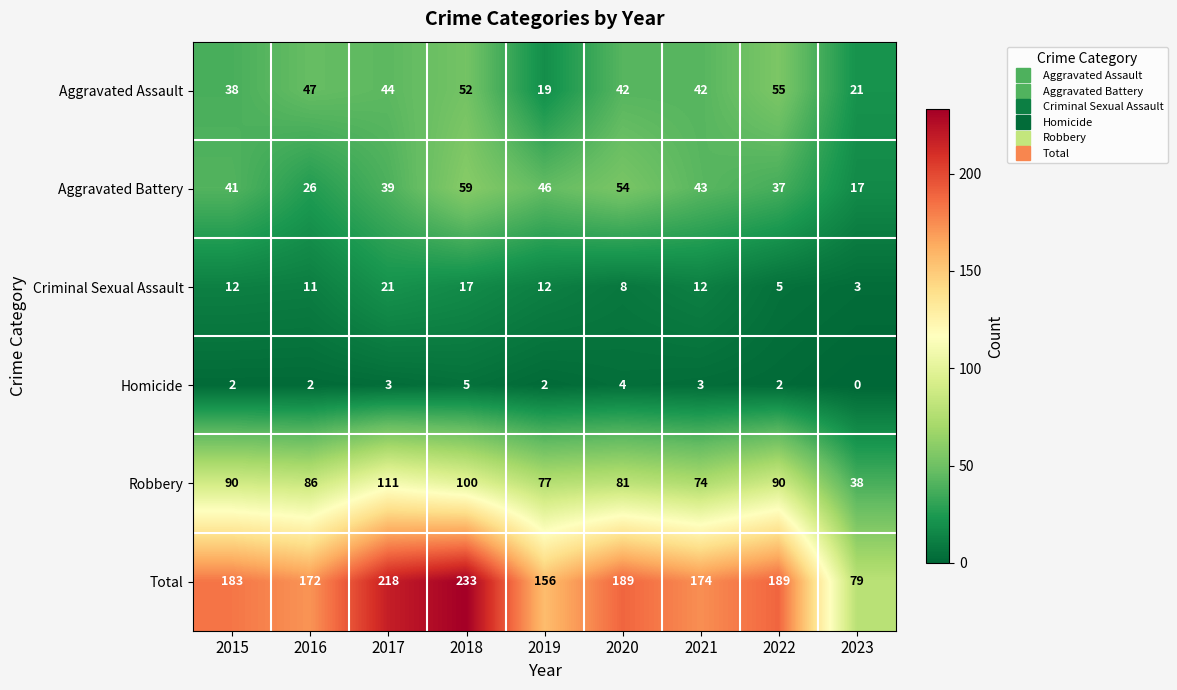

Which series changed the most between 2017 and 2022?

Total